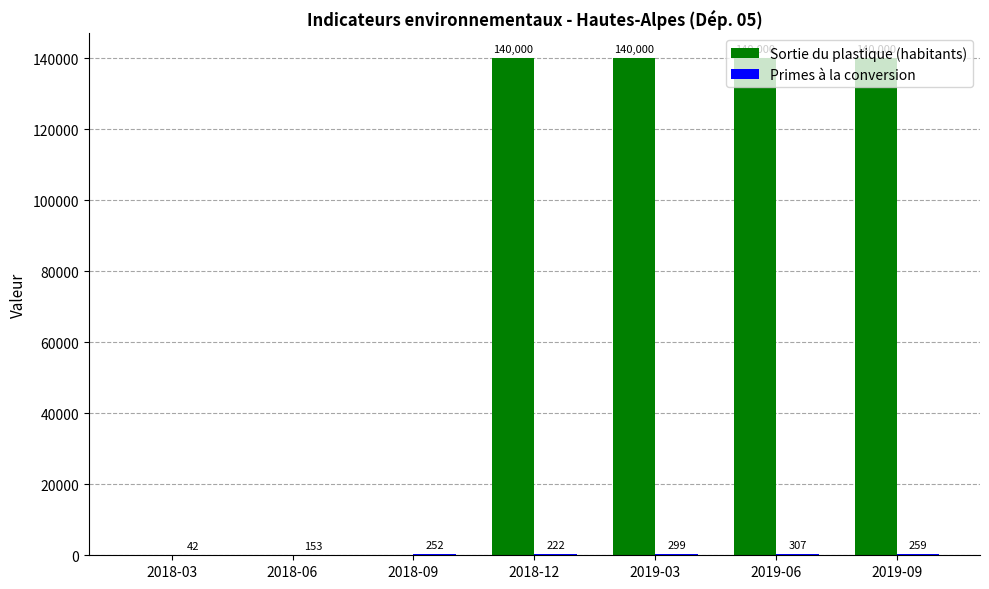

How many categories are shown in the chart?

7